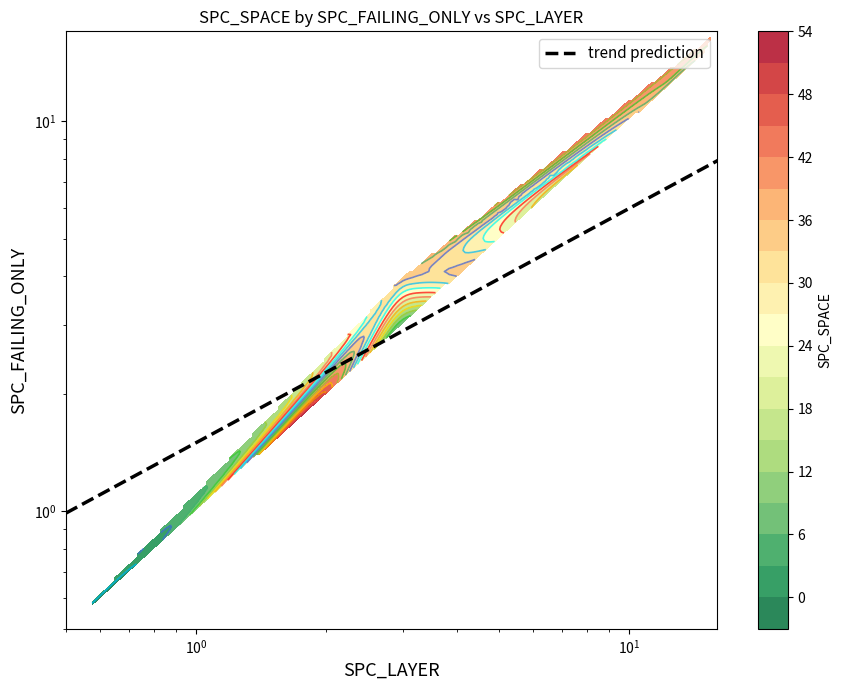

Count the number of categories in the chart.

11